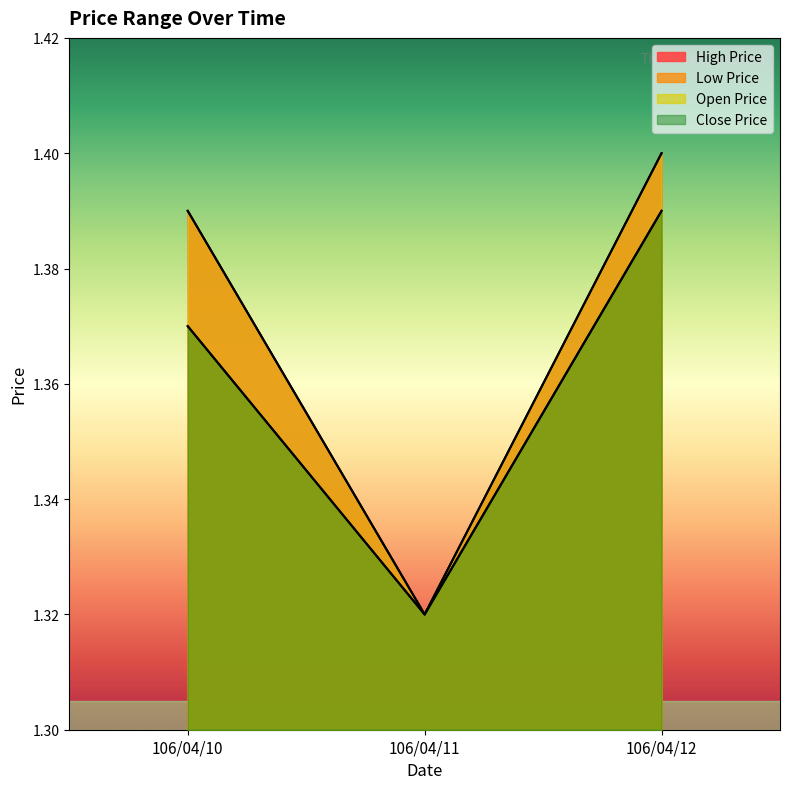

True or false: High Price has a value of 0.6 at 106/04/10.

False